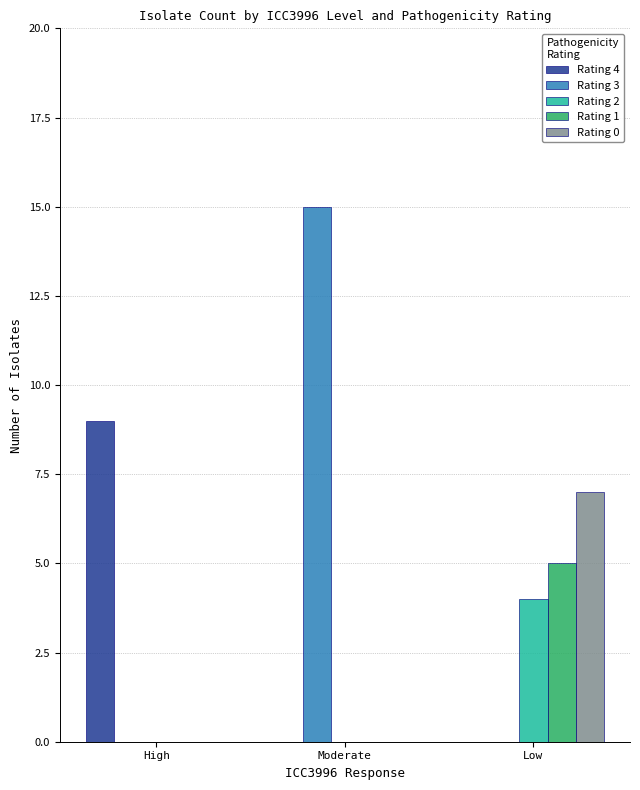

What are all the series names shown in the legend?

Rating 4, Rating 3, Rating 2, Rating 1, Rating 0